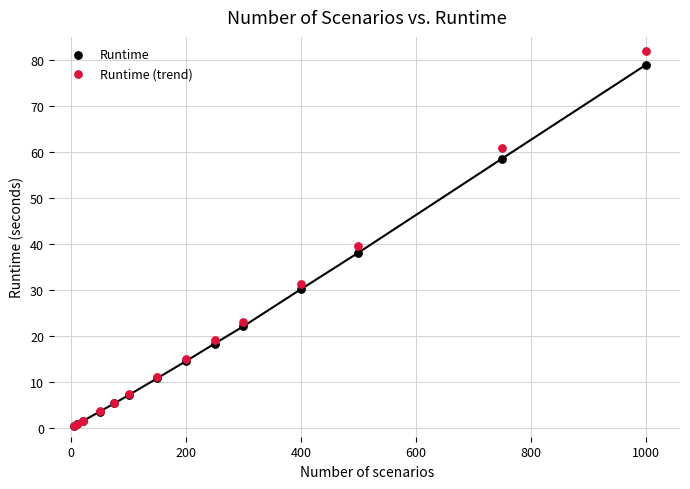

What are all the series names shown in the legend?

Runtime, Runtime (trend)